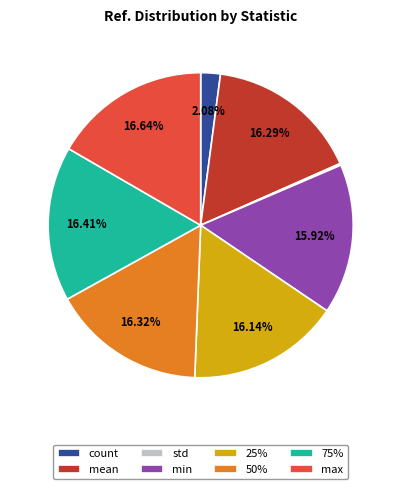

Do mean and 25% together represent more than half of the pie?

No